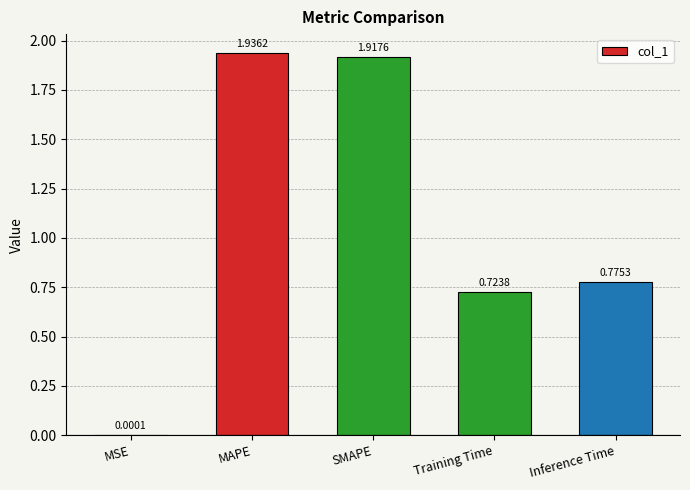

Does the chart contain stacked bars?

No